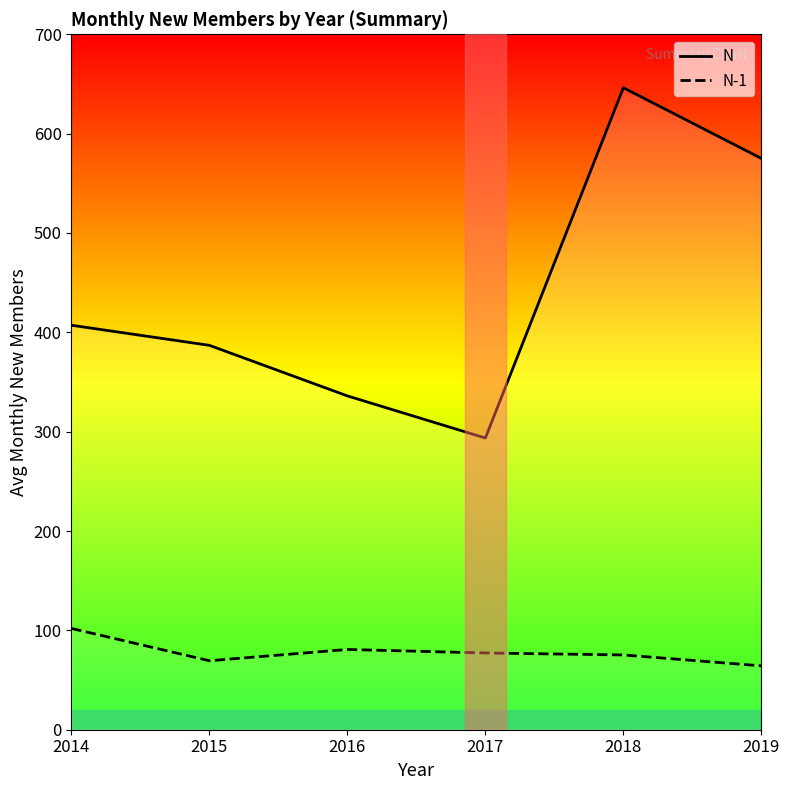

In N, how many points are higher than both neighbors (excluding endpoints)?

1